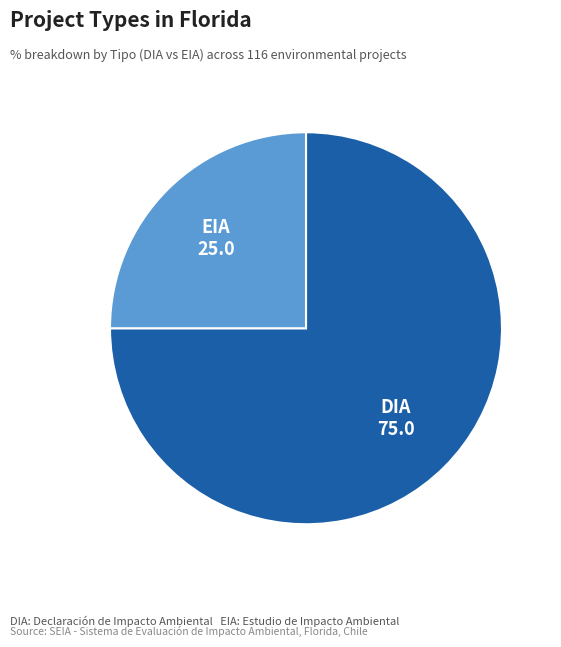

Does any single category account for the majority?

Yes